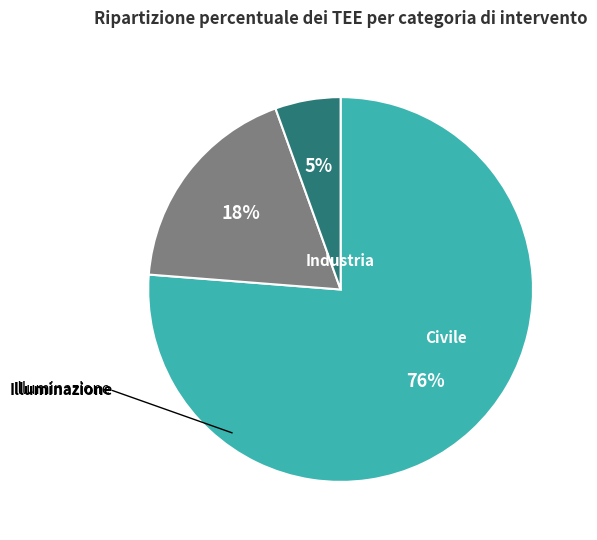

Is there any slice that represents more than half of the pie?

Yes